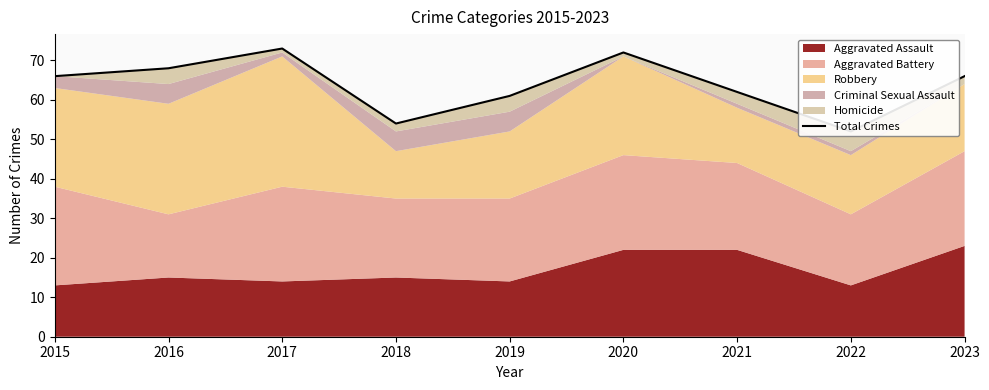

What is the value of the 2nd point from the left?

68